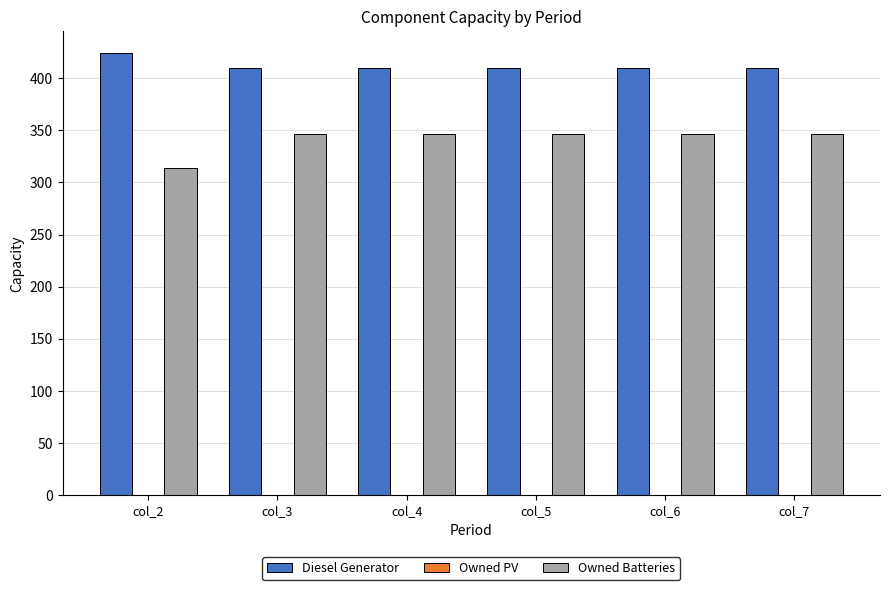

Which series has the widest spread of values?

Owned Batteries